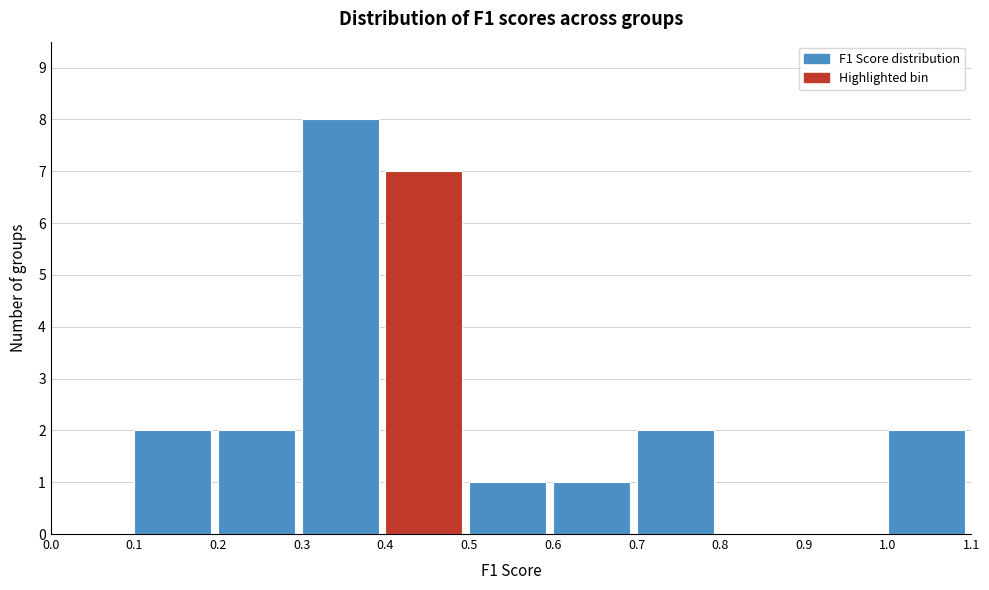

What is the height of the bar covering 1.0 to 1.1 on the x-axis? The values are not printed on the chart, so give them approximately, as read against the axis.

2